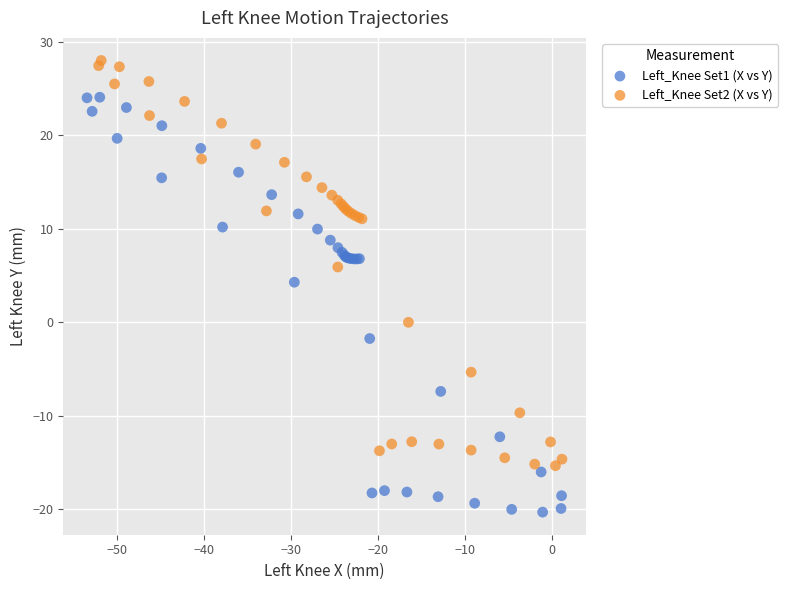

What are all the series names shown in the legend?

Left_Knee Set1 (X vs Y), Left_Knee Set2 (X vs Y)